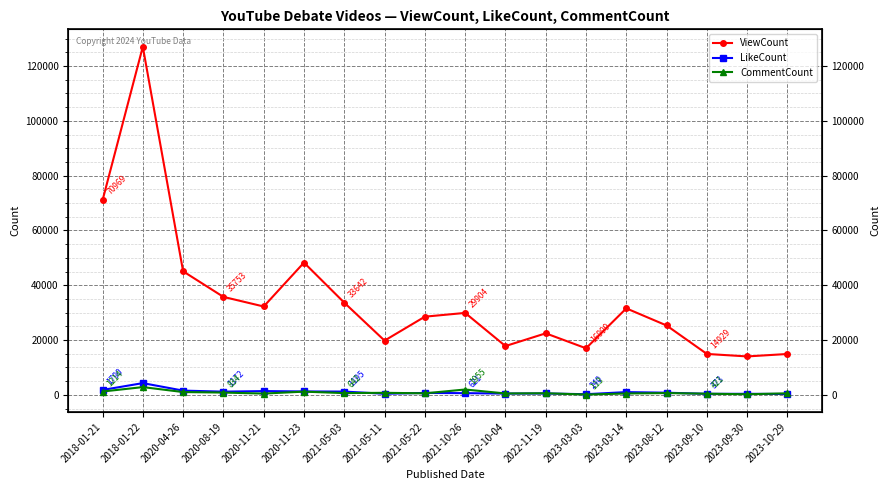

True or false: ViewCount has a value of 25586 at 2022-10-04.

False